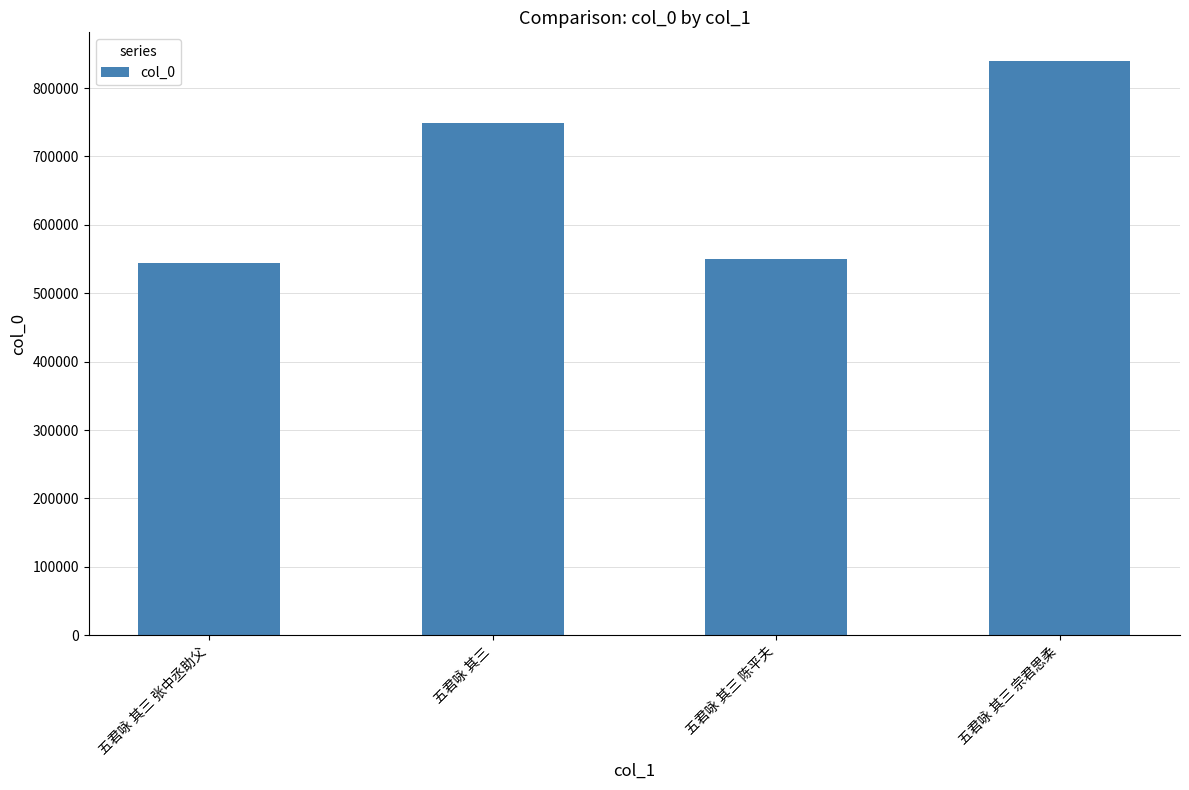

What is the ratio of the value at 五君咏 其三 to the value at 五君咏 其三 陈平夫?

1.4